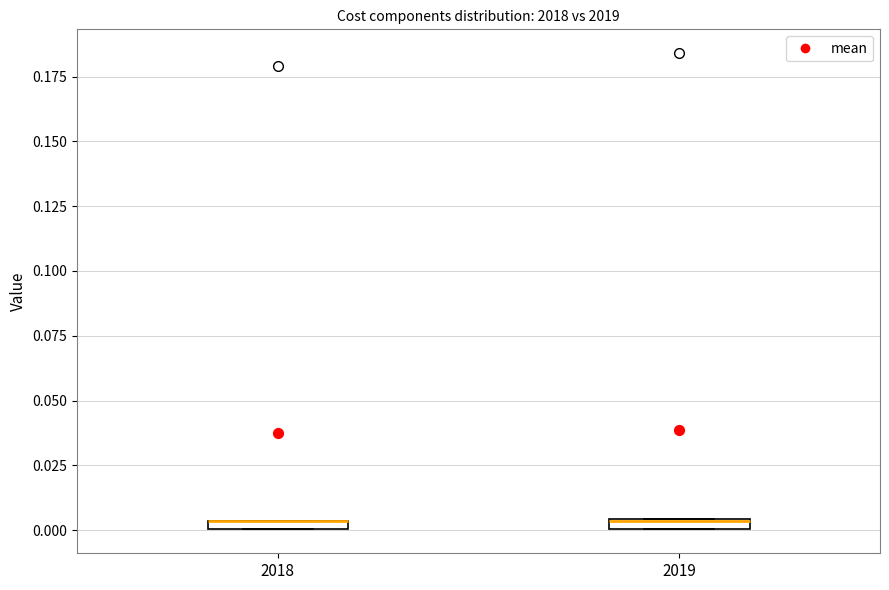

Where is the upper edge of the box at x = 2018 on the y-axis? The values are not printed on the chart, so give them approximately, as read against the axis.

0.005